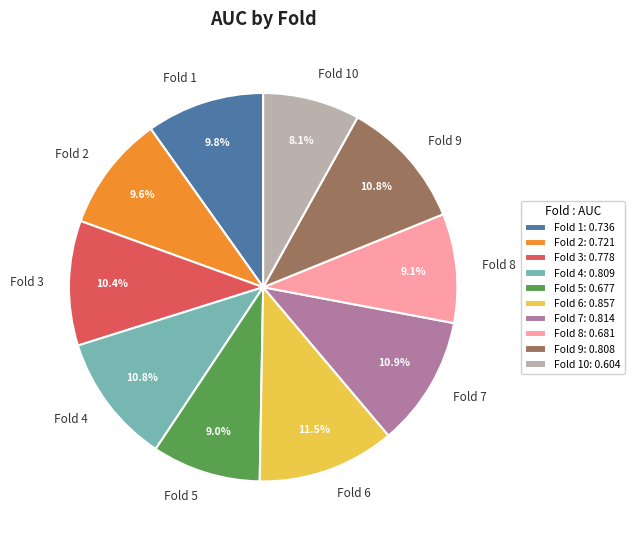

Combined, what portion of the pie is Fold 8 and Fold 2?

18.7%